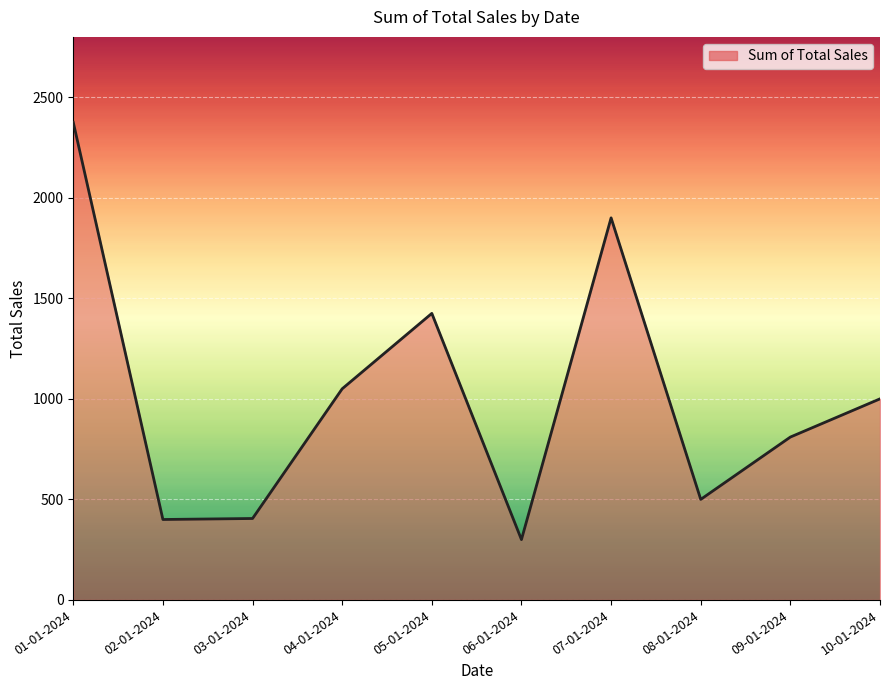

Which label corresponds to the smallest value in the chart?

06-01-2024